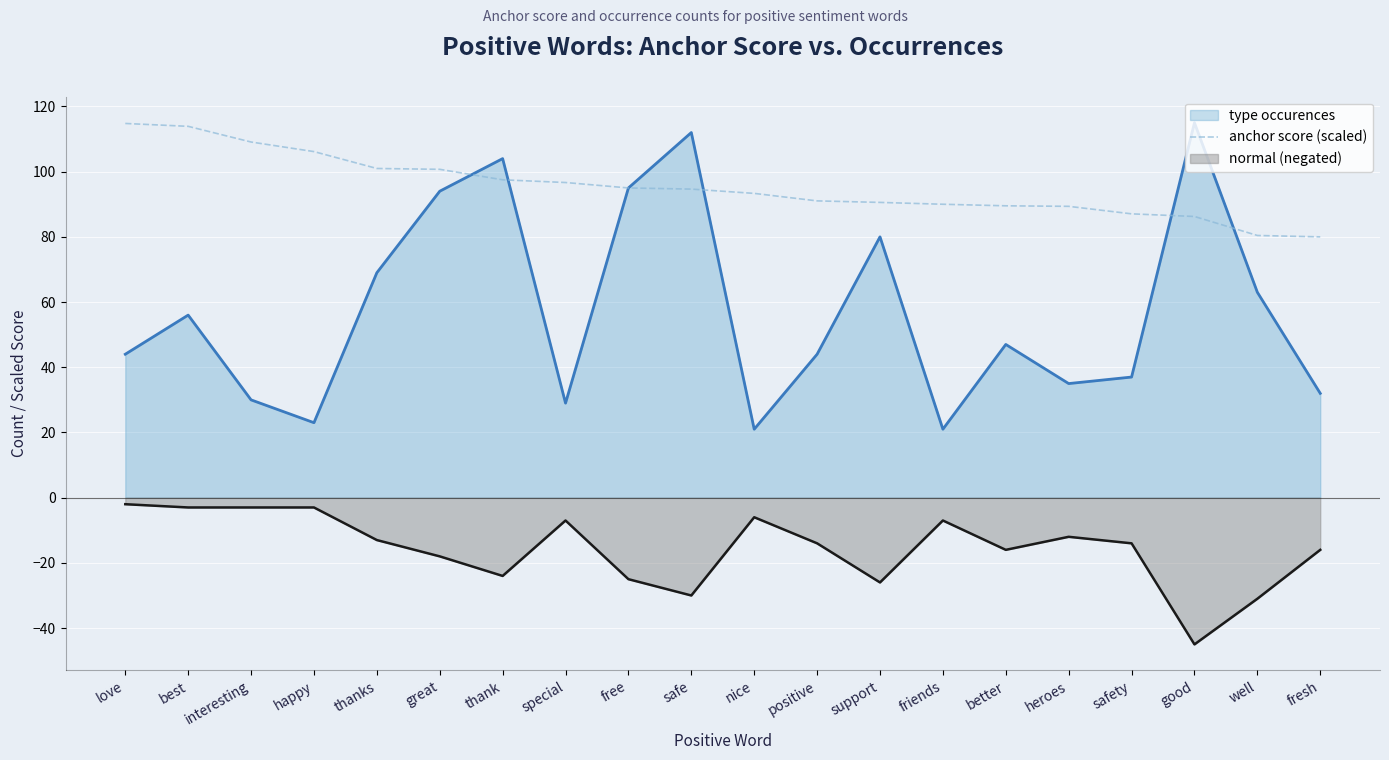

Count the number of categories in the chart.

20